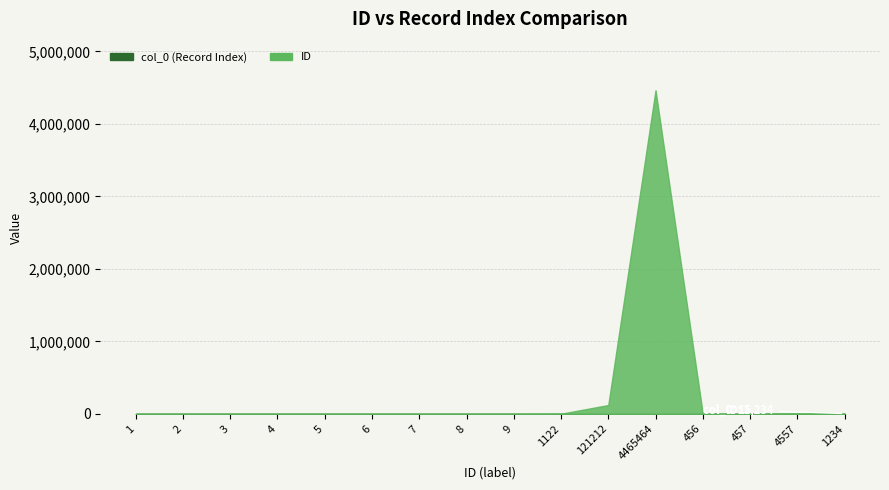

Rank the series at 121212 from lowest to highest value.

col_0, ID